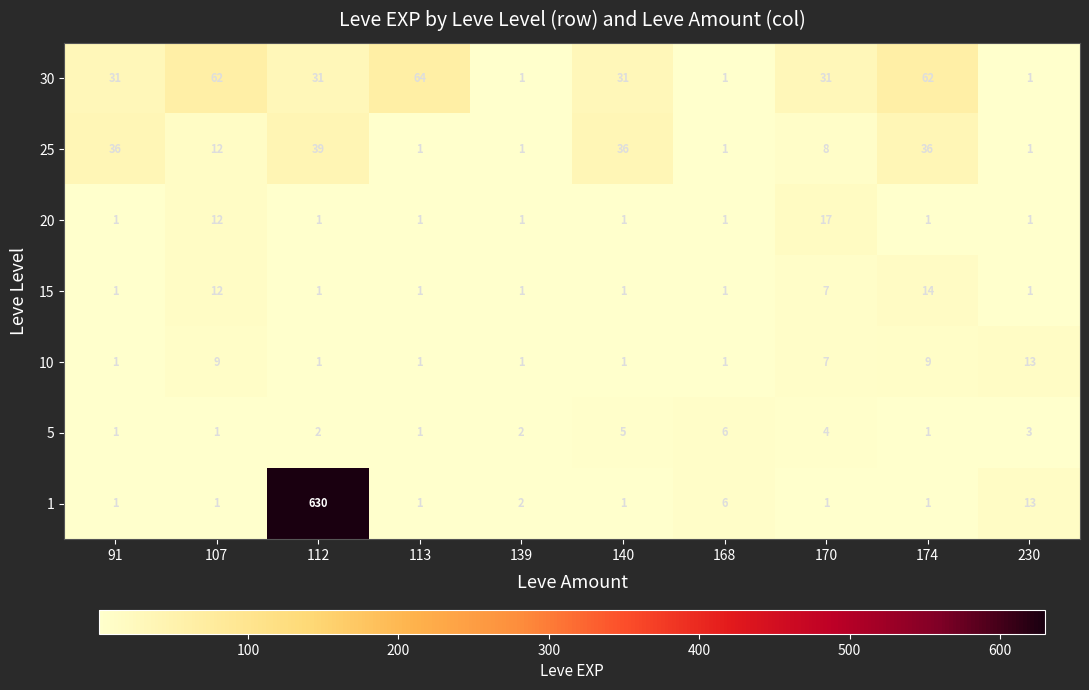

What is the approximate value of 20 at 170?

17